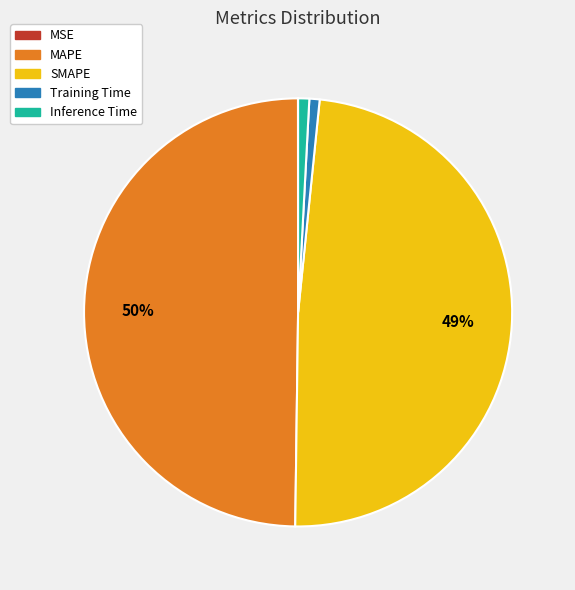

True or false: Training Time accounts for 12% of the total.

False